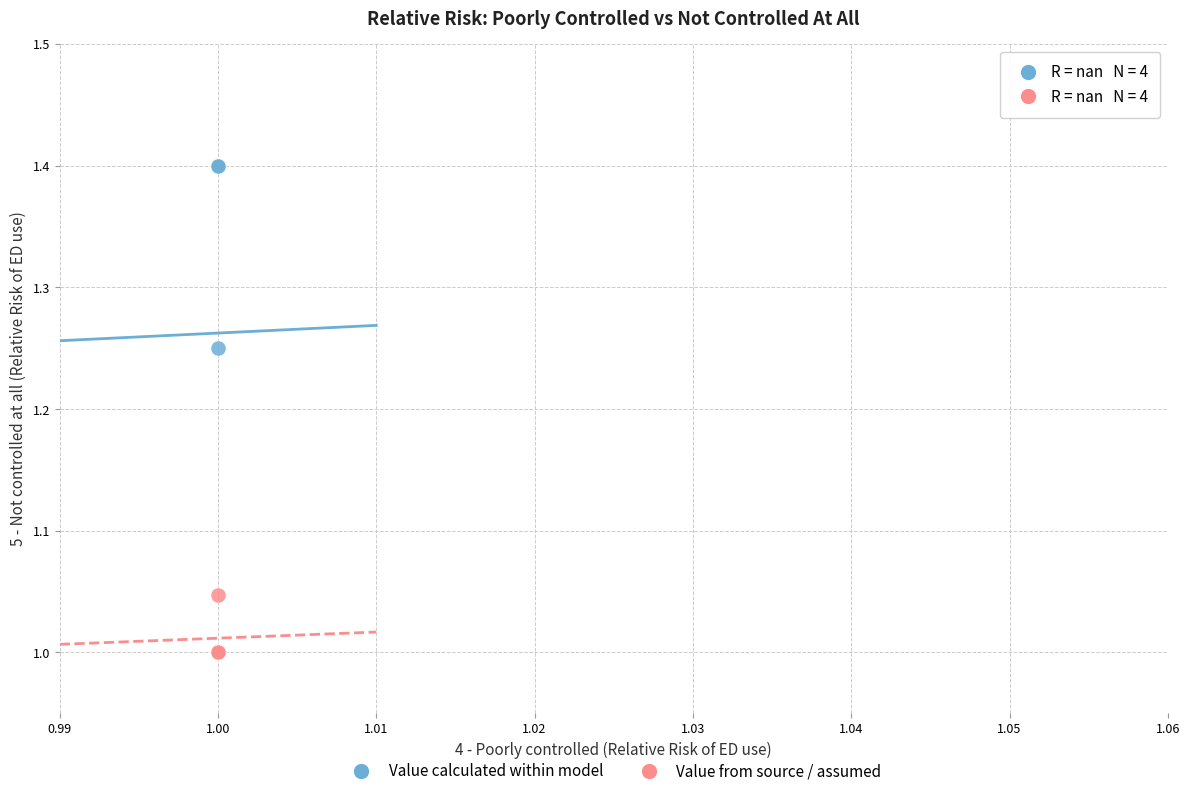

What are all the series names shown in the legend?

Value calculated within model, Value from source / assumed